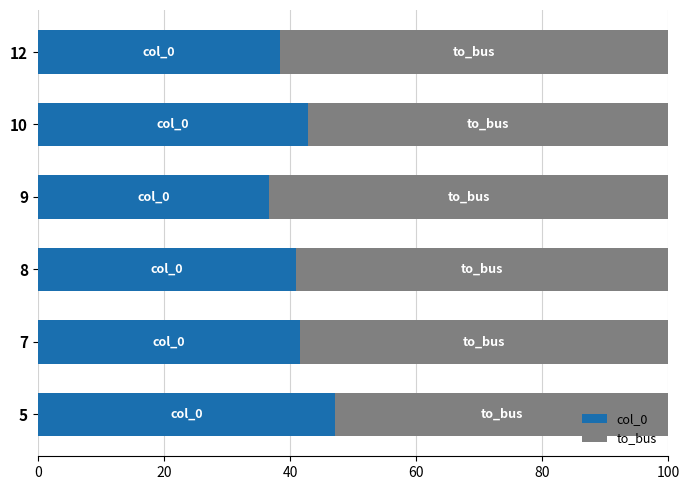

What is the highest value of the col_0 series?

47.2